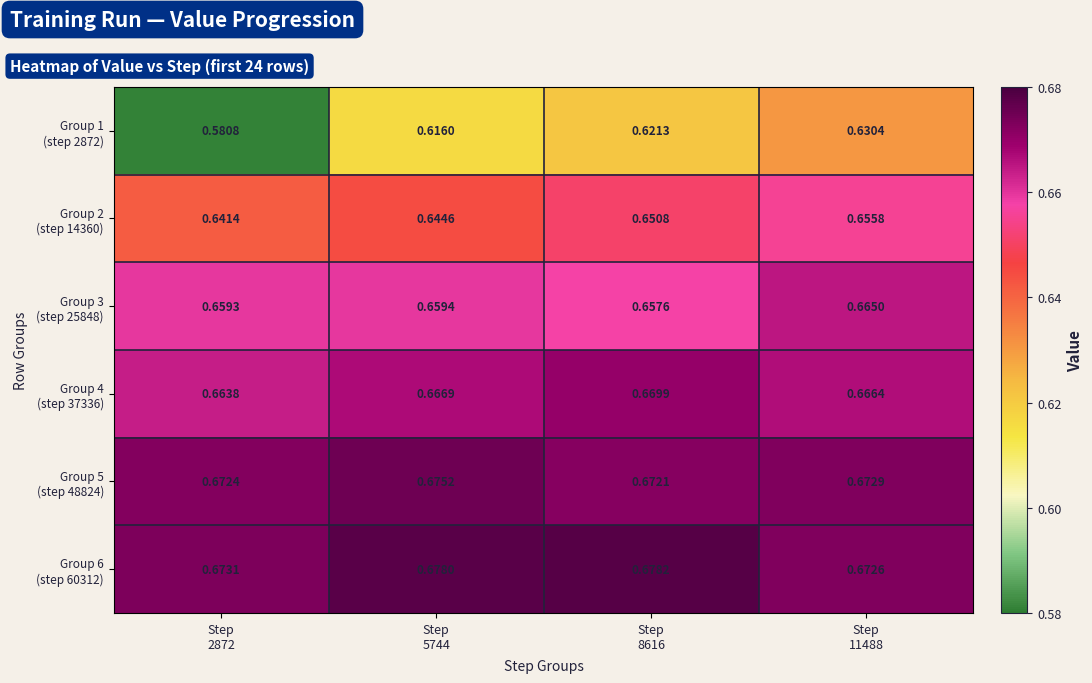

What is the total value across all series at Step
11488?

4.0